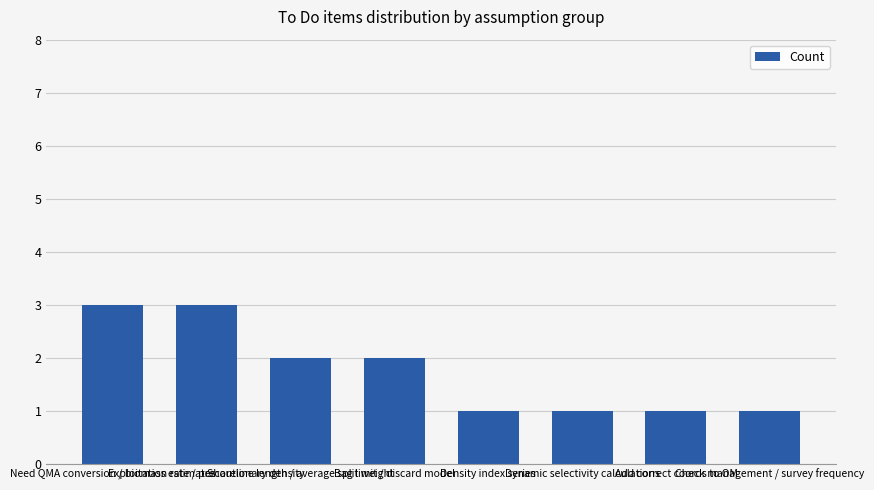

What is the greatest value displayed?

3